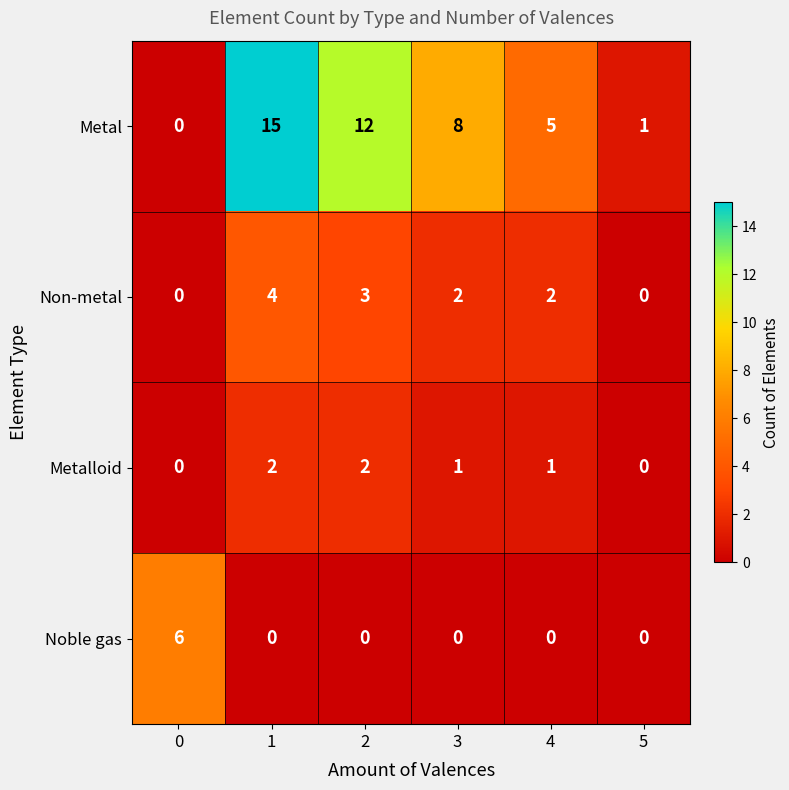

At how many categories does at least one series exceed 0?

6